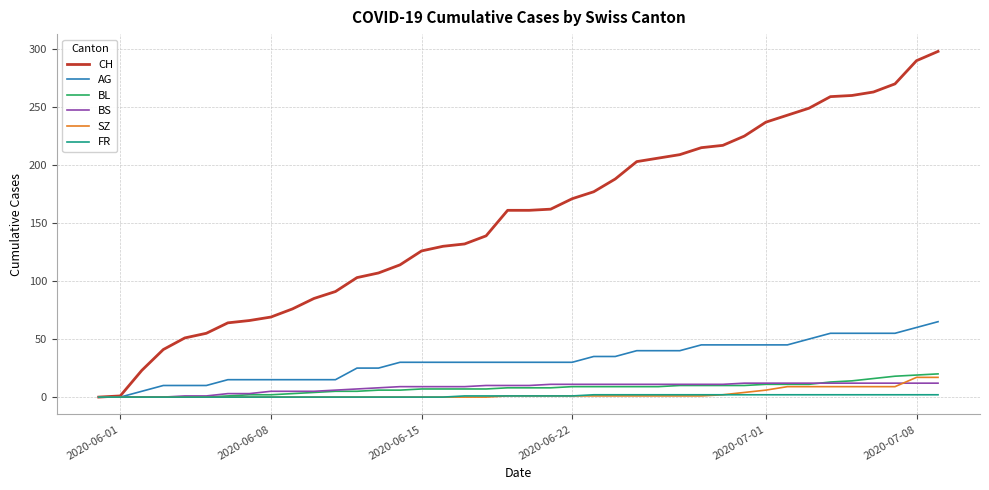

Which series has the widest spread of values?

CH